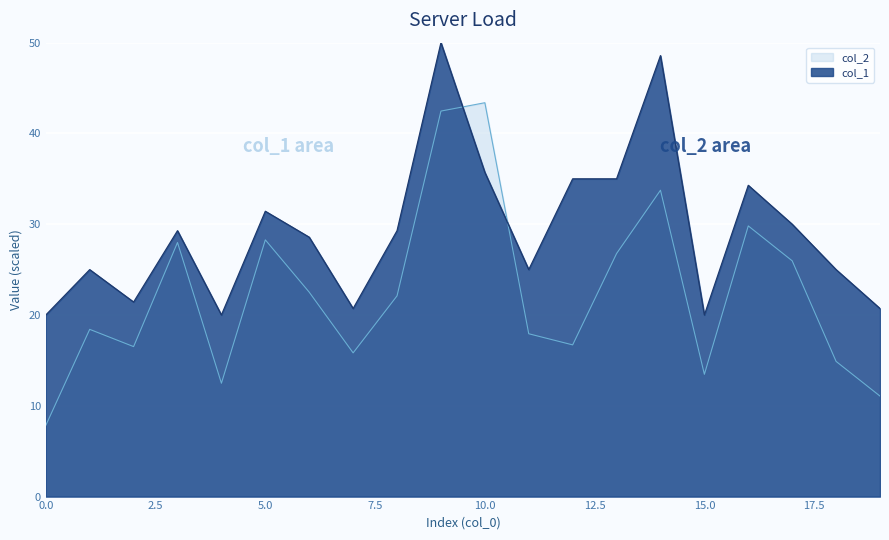

At which category does col_2 reach its first local valley?

2